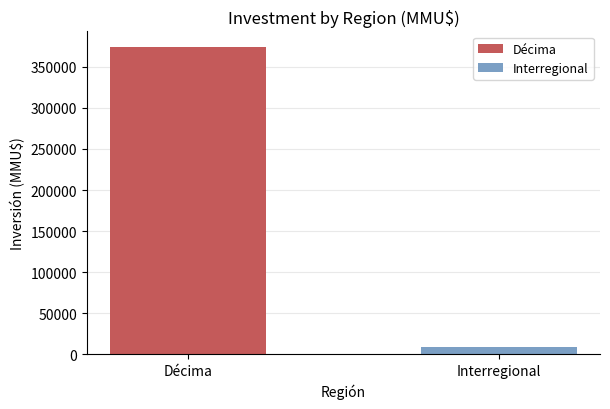

Rank the series by their average value, from highest to lowest.

Décima, Interregional